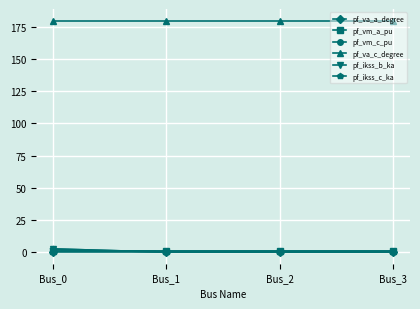

Is this an area chart (filled region under the line)?

No